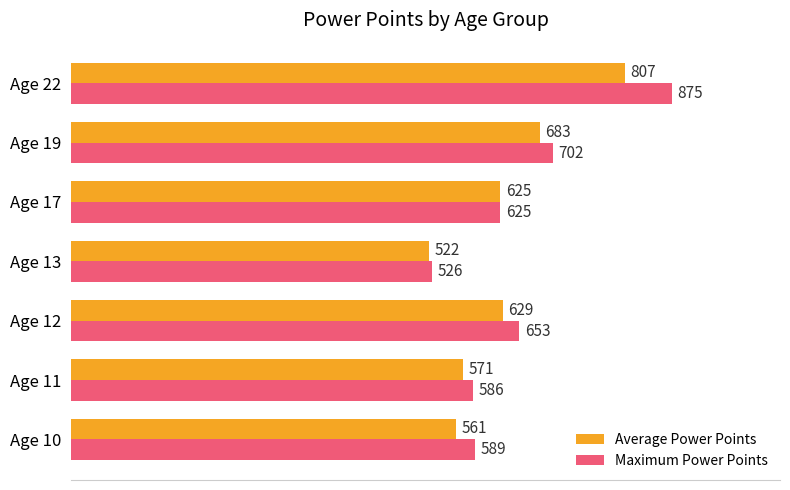

True or false: Average Power Points has a value of 1145 at Age 19.

False